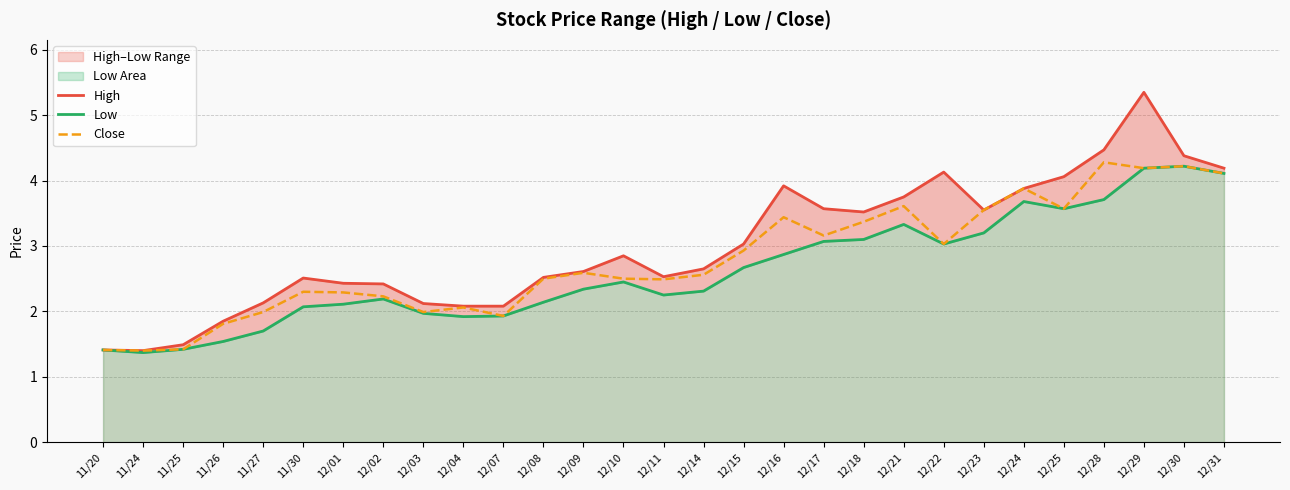

What is the difference between the Close values at 12/09 and 12/10?

0.1